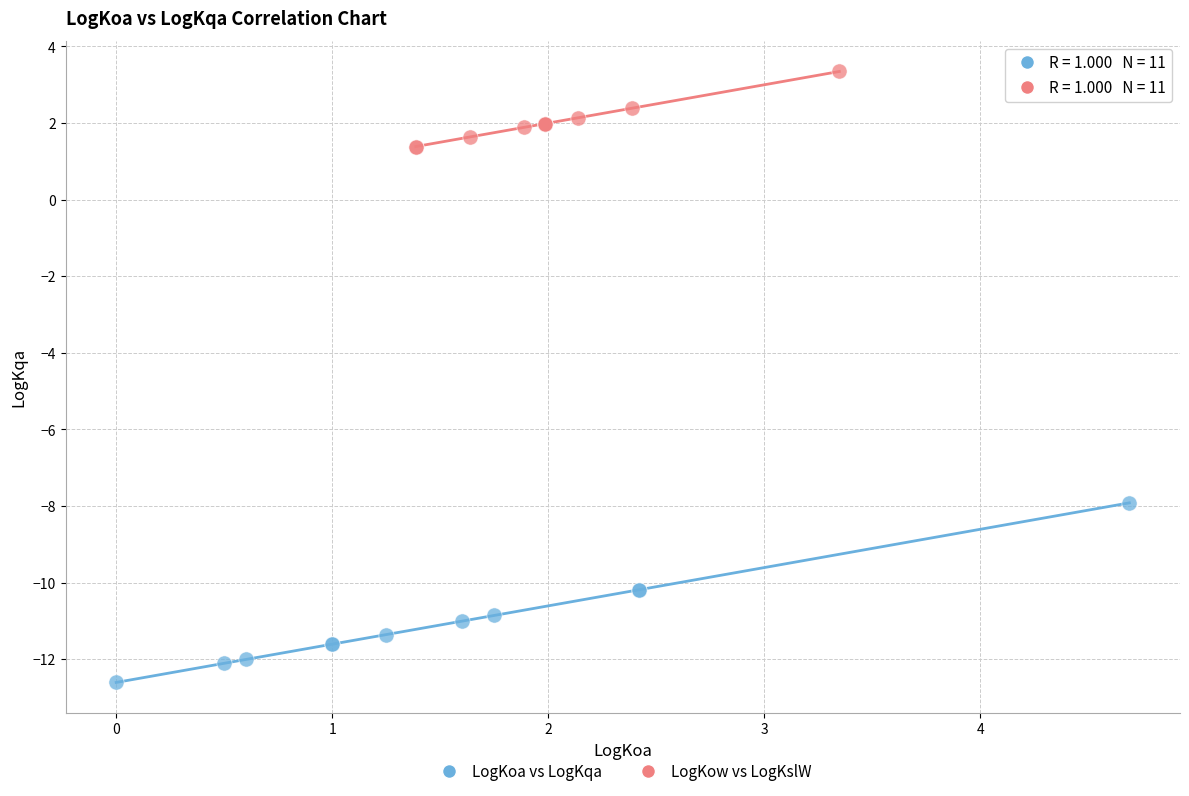

Which series contains the lowest Y value?

LogKoa vs LogKqa